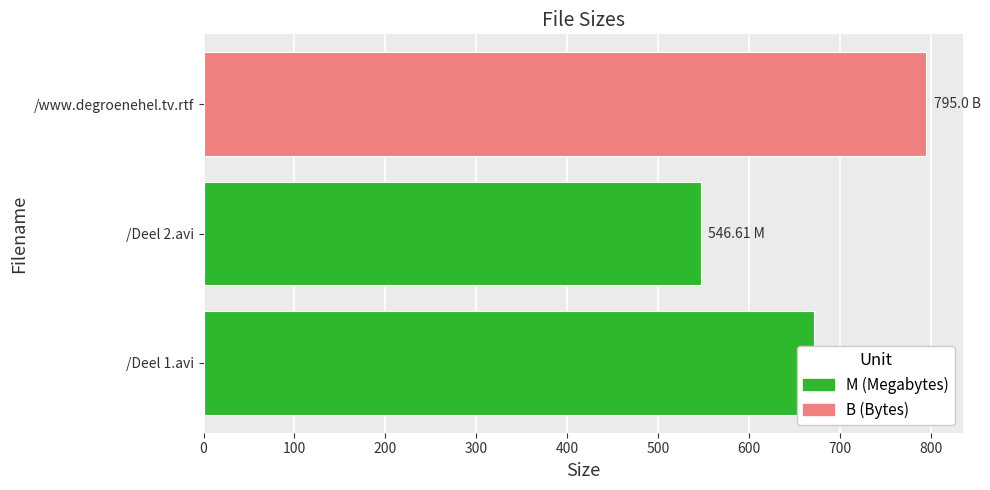

How many data points are less than 671?

1